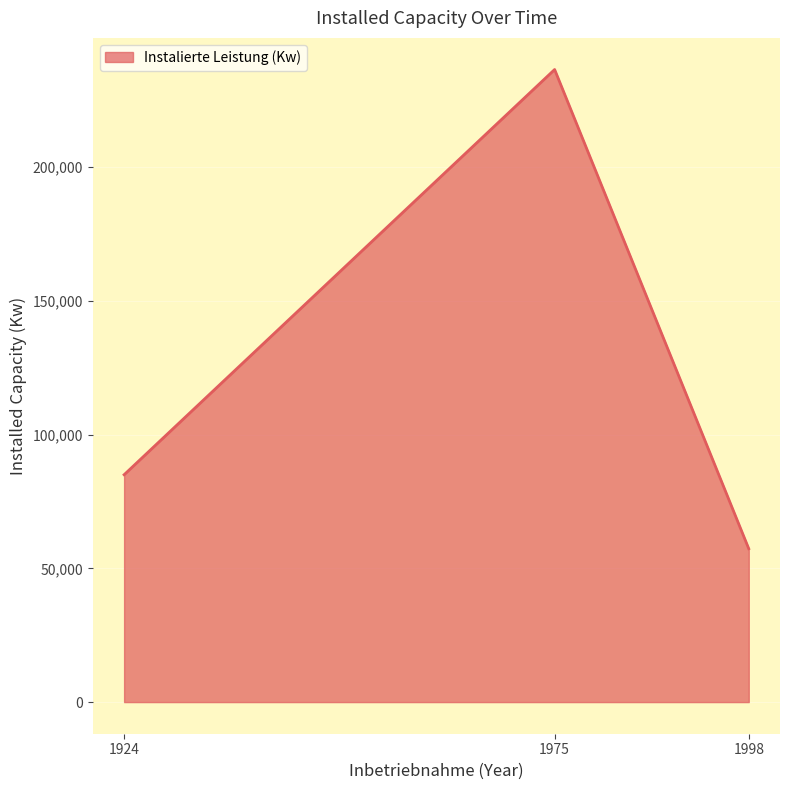

What is the ratio of the value at 1924 to the value at 1998?

1.5